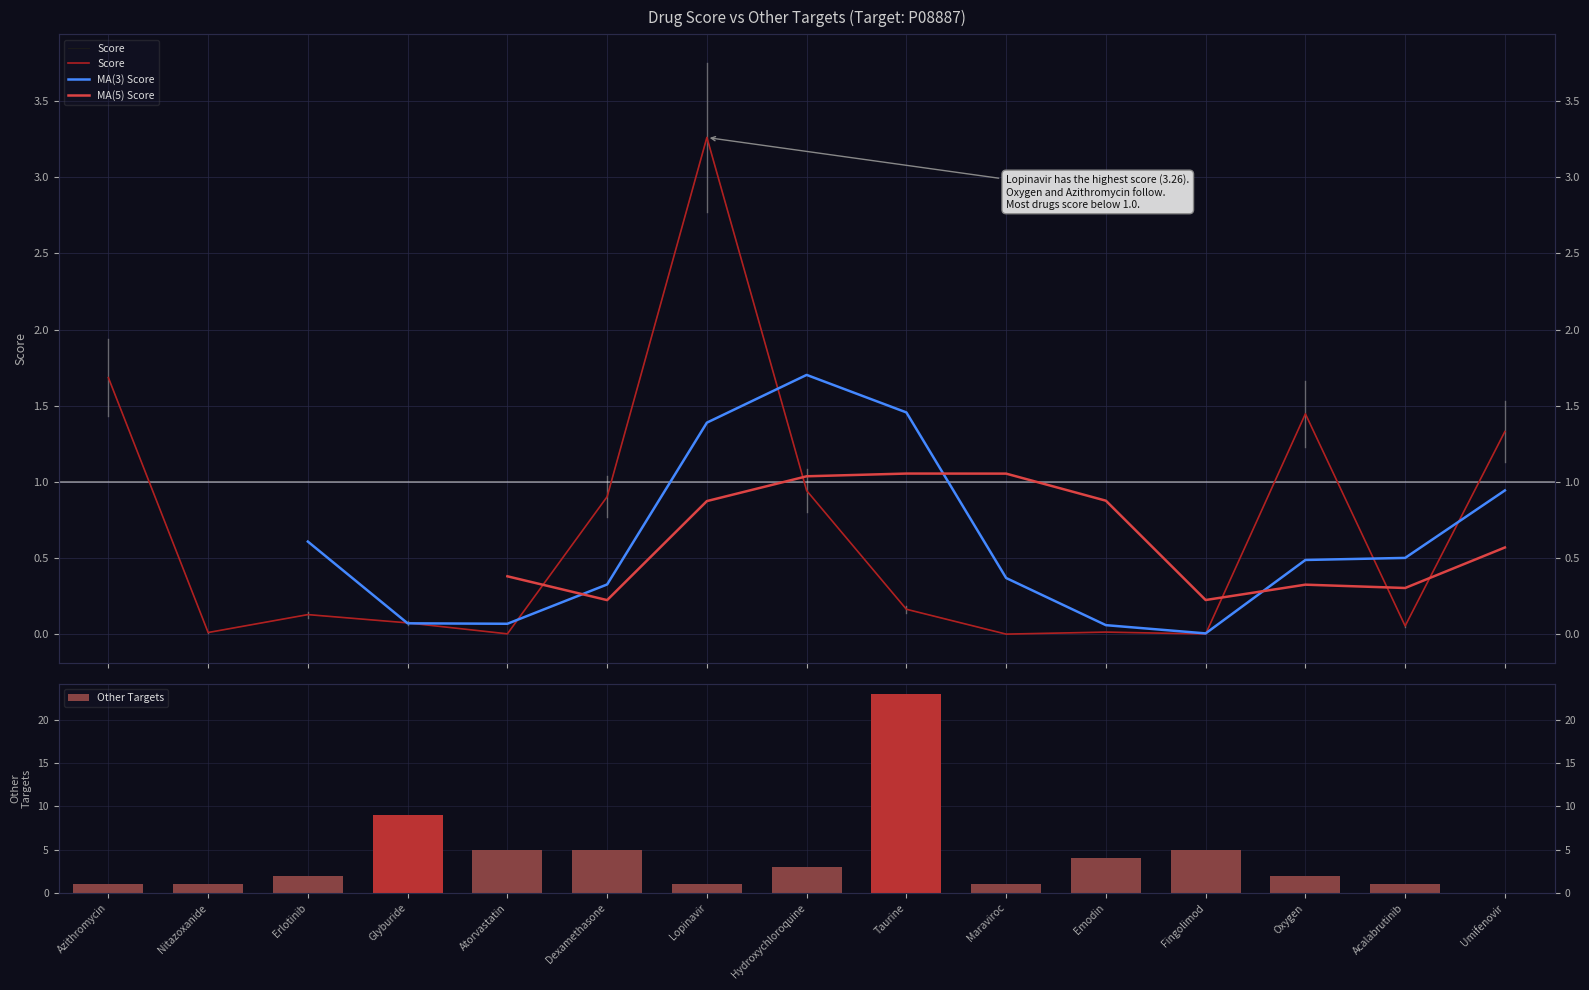

What is the label of the 9th bar from the left?

Taurine